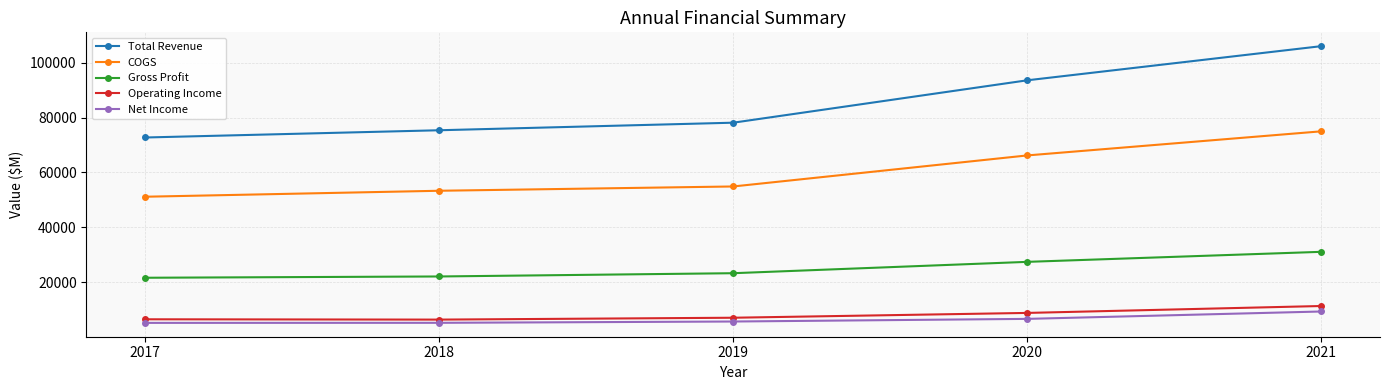

At which label does Gross Profit reach its peak?

2021